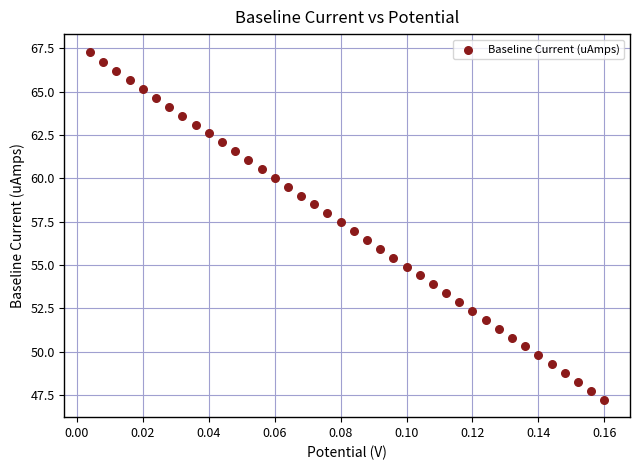

What is the range of Y values (max minus min)?

20.1